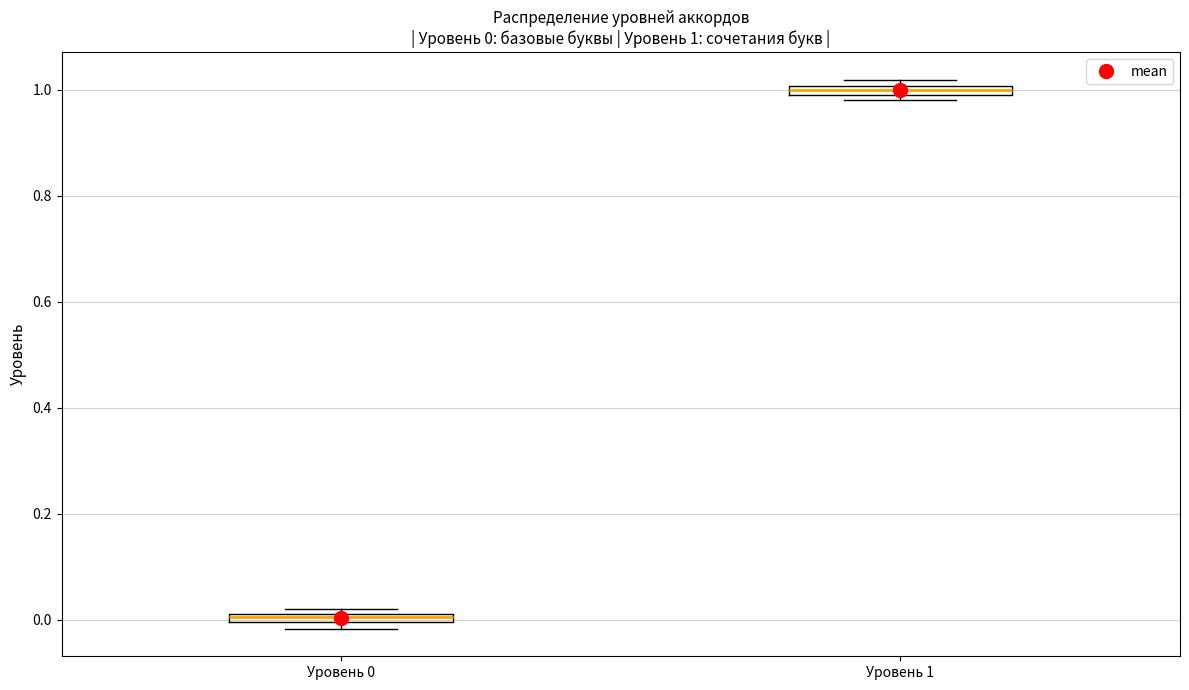

Which box has the lowest median line?

Уровень 0